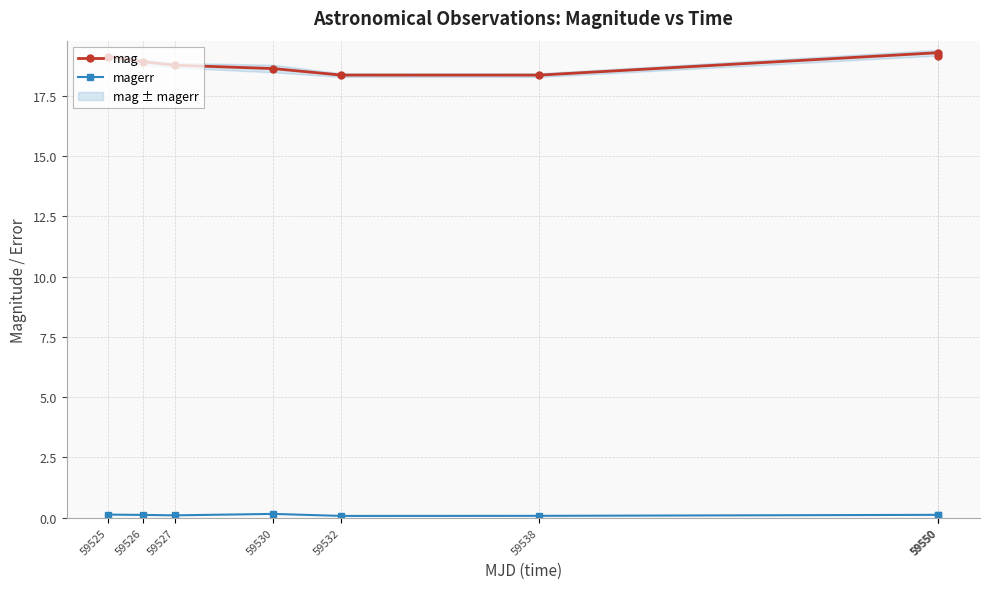

Reading right to left, transcribe all the data shown in this chart.

mag: 19.1	19.3	18.4	18.4	18.6	18.8	18.9	19.1
magerr: 0.1	0.1	0.1	0.1	0.2	0.1	0.1	0.1